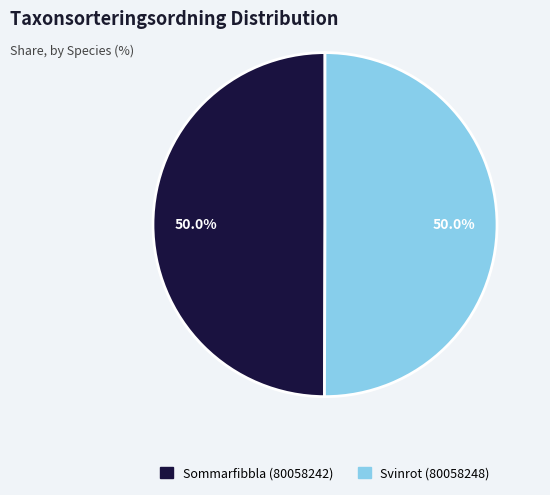

True or false: Svinrot (80058248) accounts for 35% of the total.

False